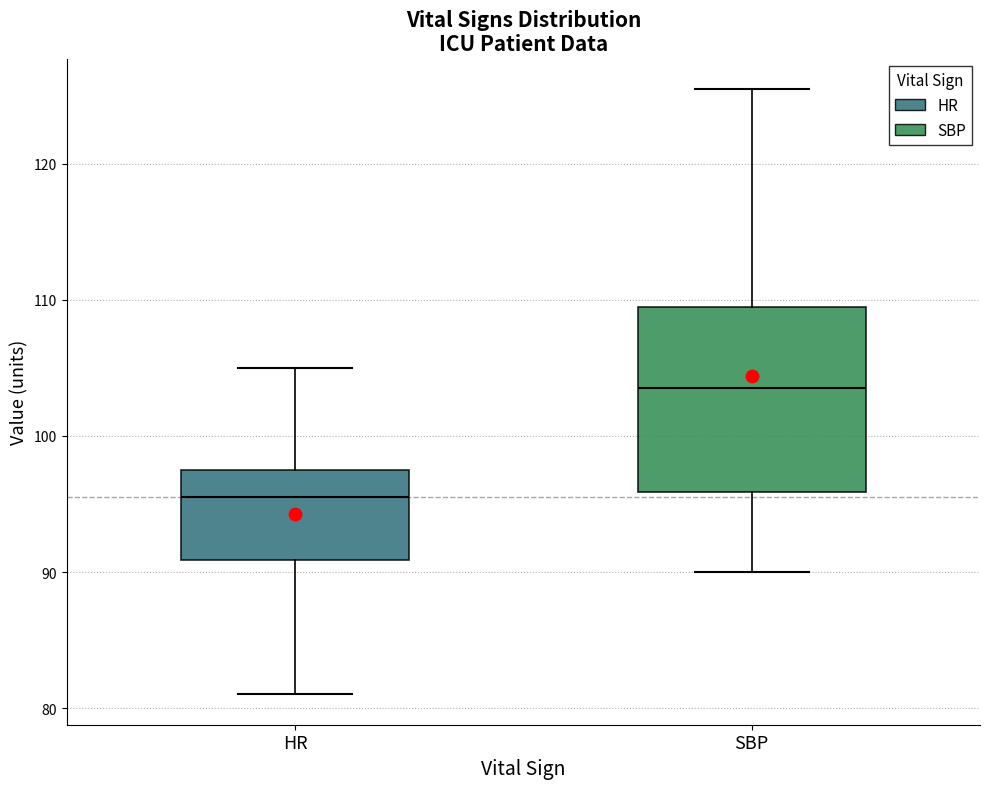

Where does the median line of the box for SBP sit on the y-axis? The values are not printed on the chart, so give them approximately, as read against the axis.

104